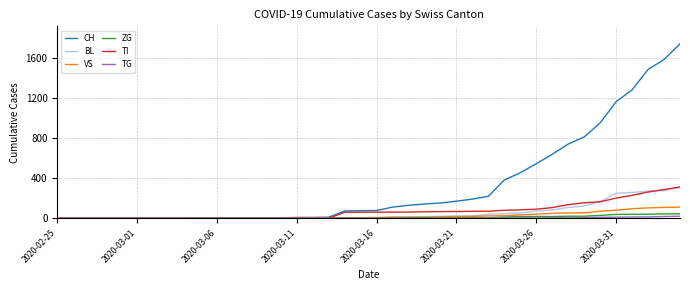

Which series has the largest range (max minus min)?

CH